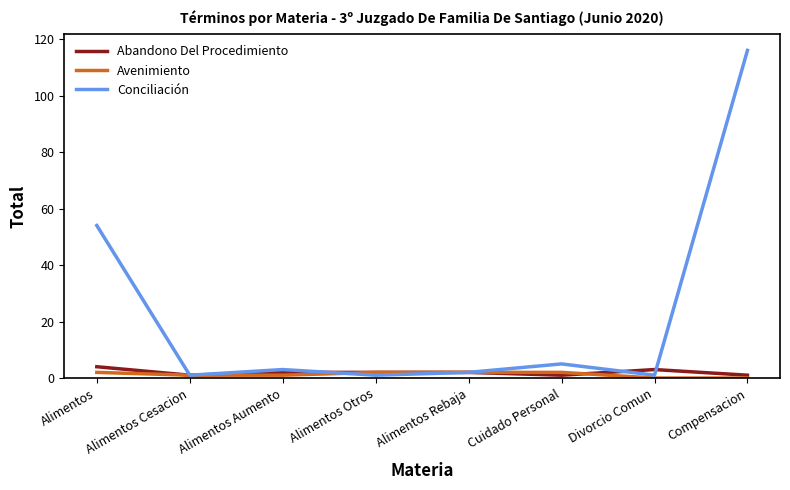

At which category is the sum across all series the highest?

Compensacion